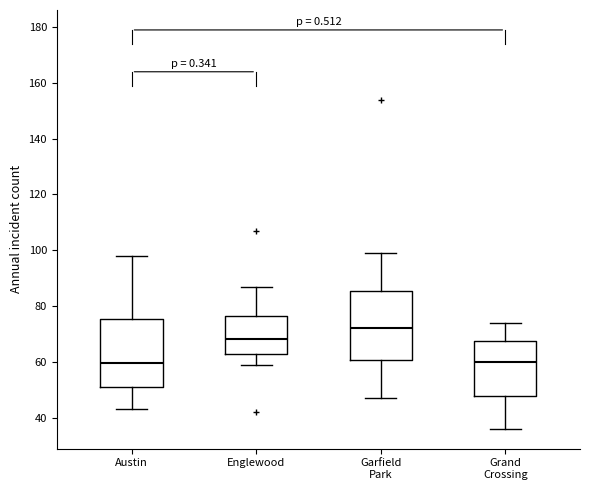

Where is the lower edge of the box for Grand Crossing on the y-axis? The values are not printed on the chart, so give them approximately, as read against the axis.

48